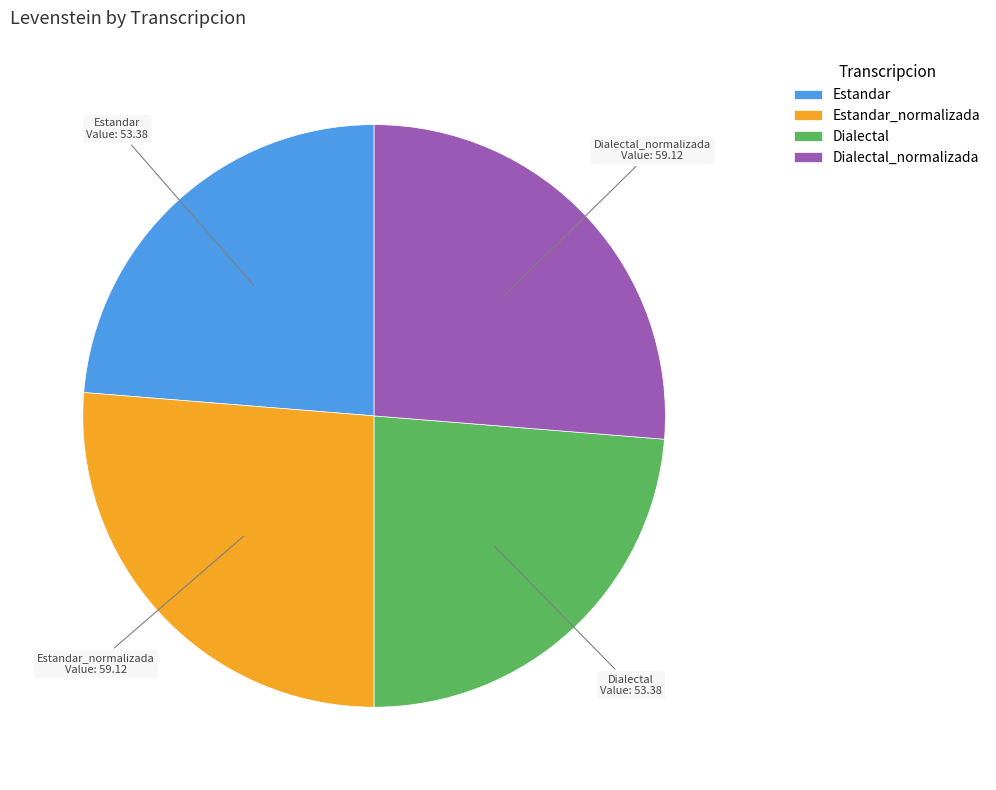

Do Estandar_normalizada and Dialectal_normalizada together represent more than half of the pie?

Yes